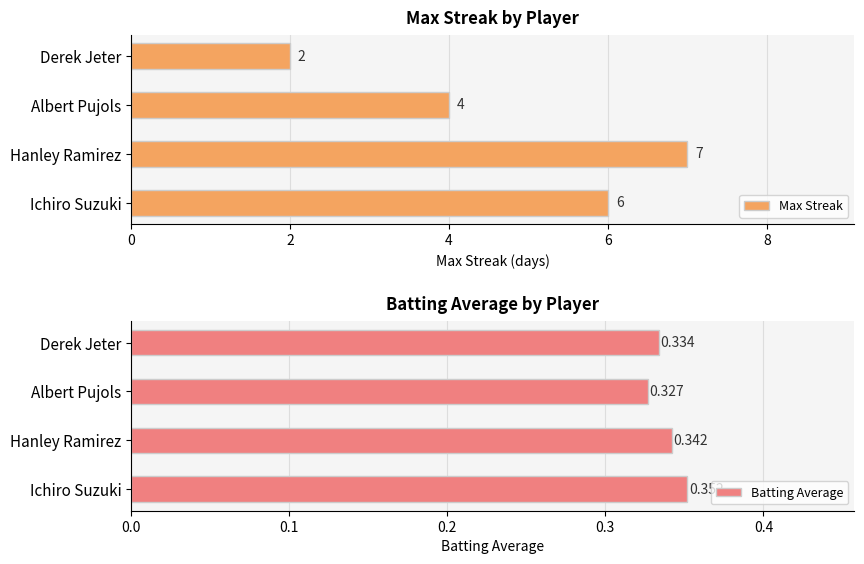

What are all the series names shown in the legend?

Max Streak, Batting Average